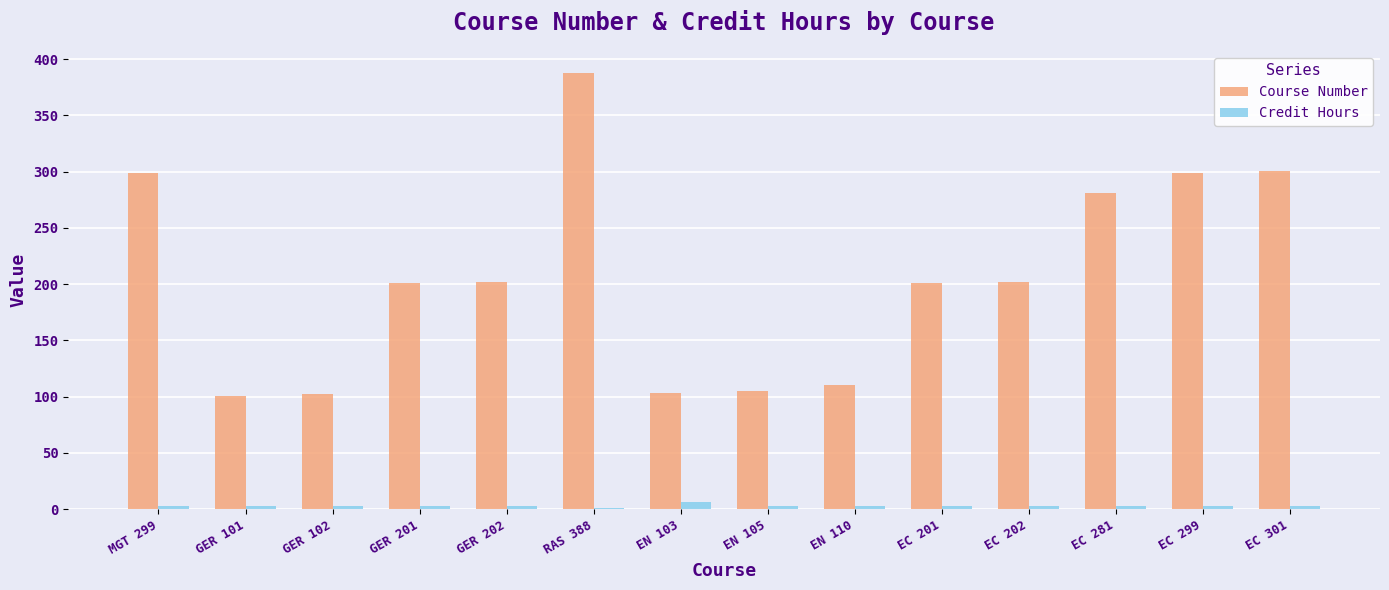

True or false: Credit Hours has a value of 3 at EC 202.

True